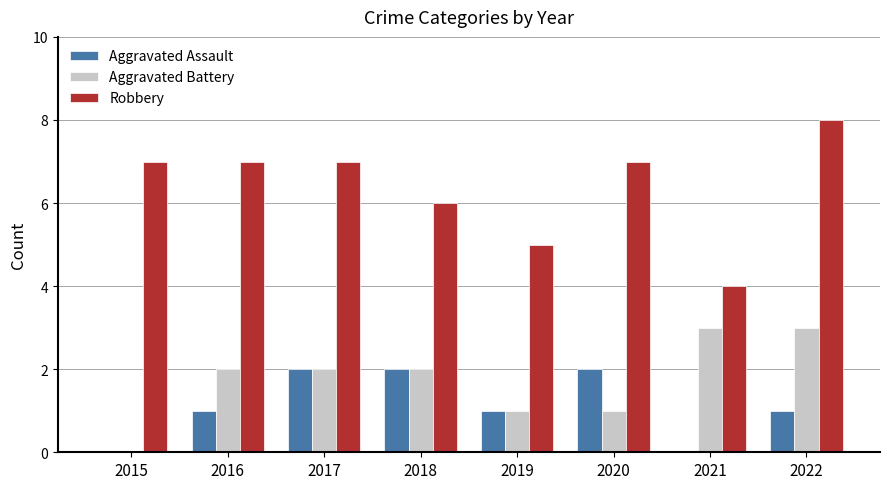

Is the value of Aggravated Battery at 2016 greater than the value of Robbery at 2019?

No